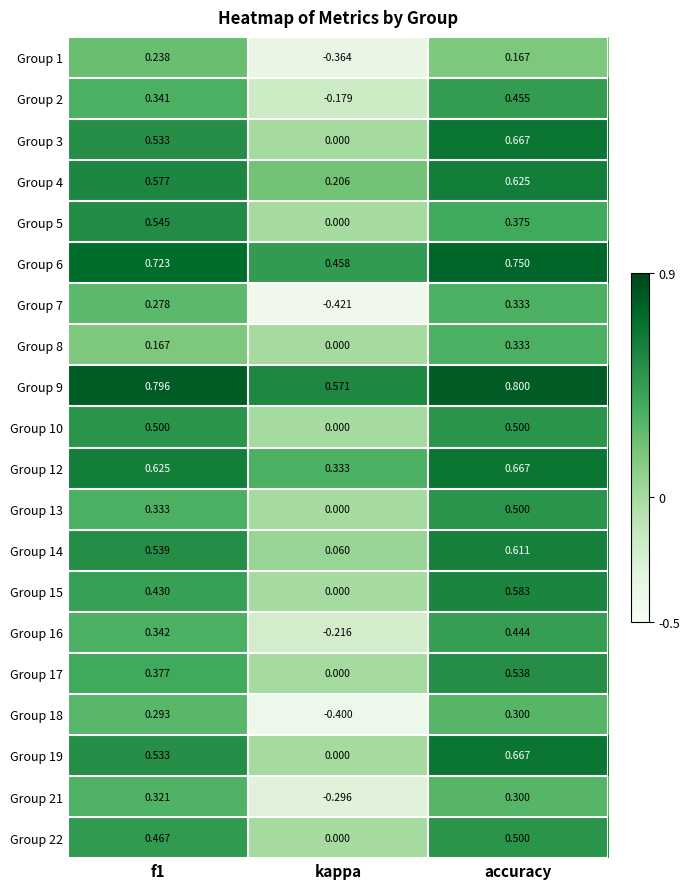

At which label is Group 6 closest to 0?

kappa